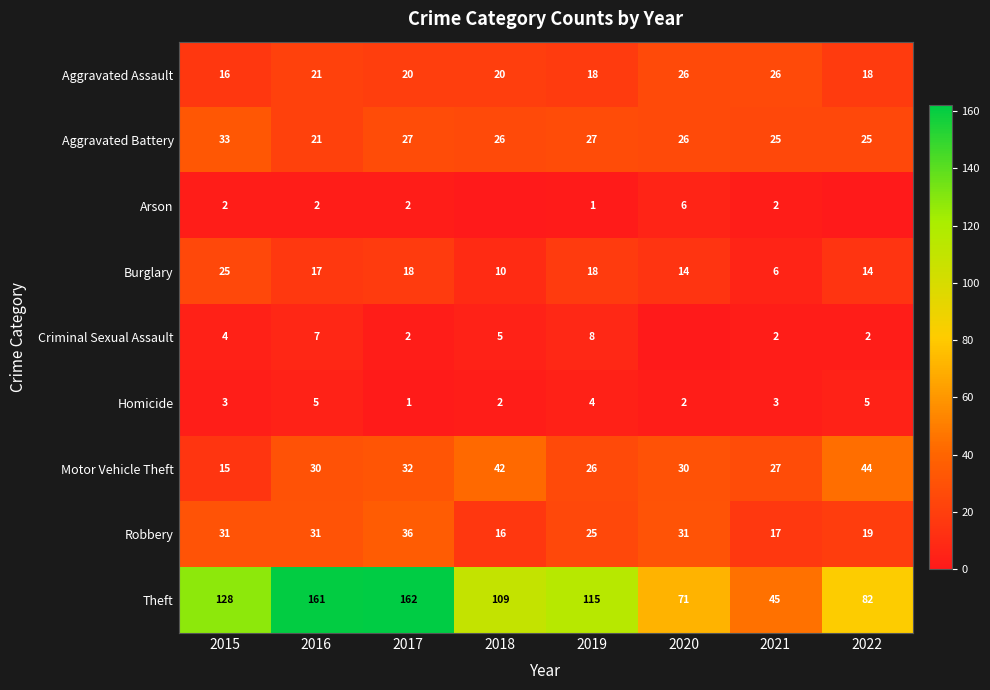

What is the difference between the maximum and minimum values in the Theft series?

117